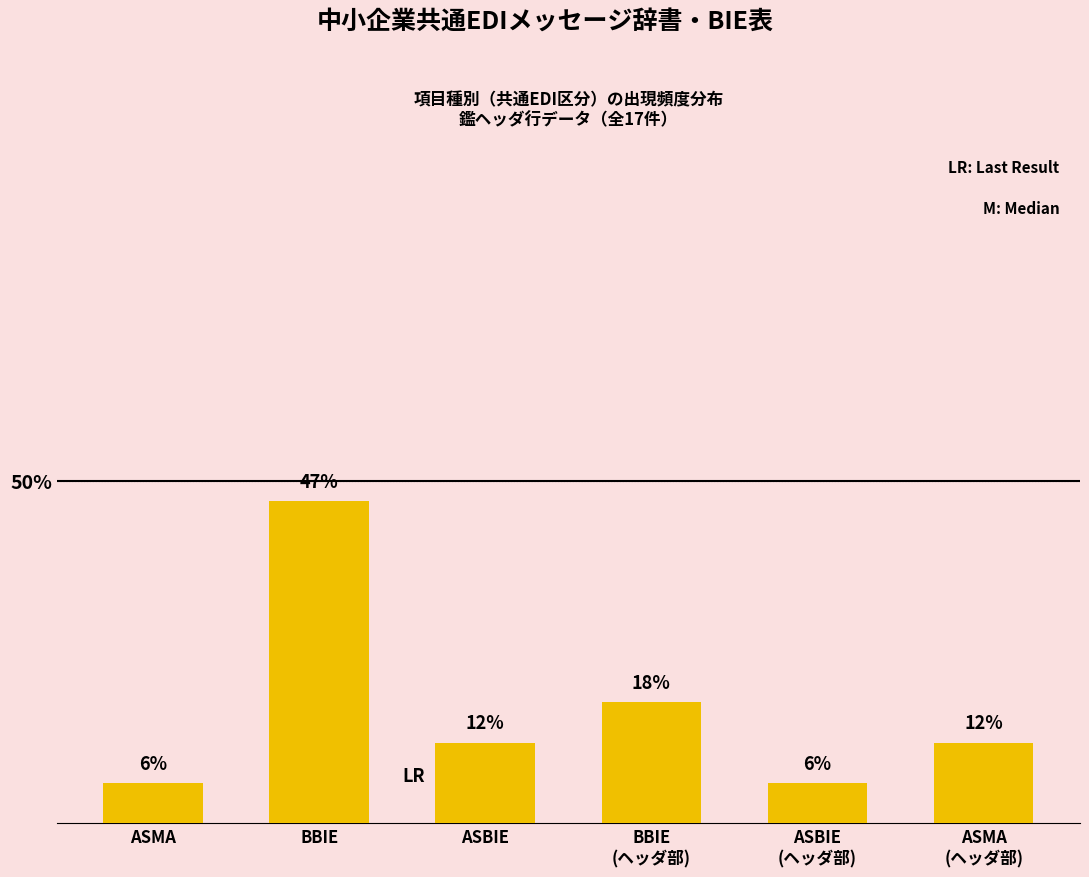

What is the average value?

16.7